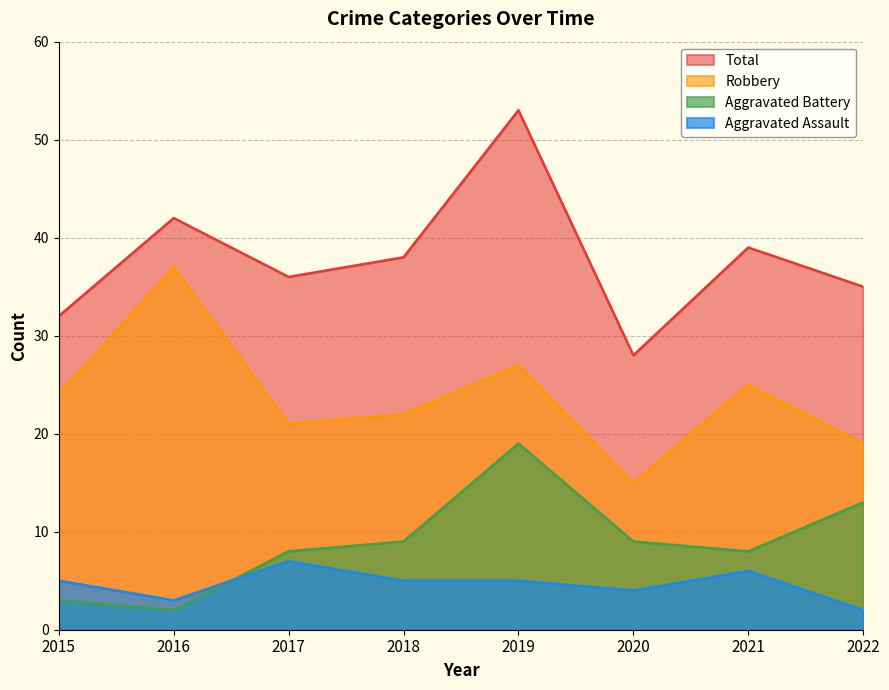

Does the chart have visible grid lines?

Yes